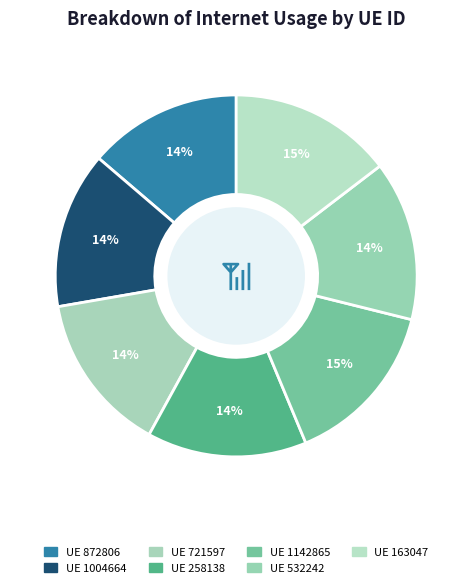

Count the number of slices in the pie.

7